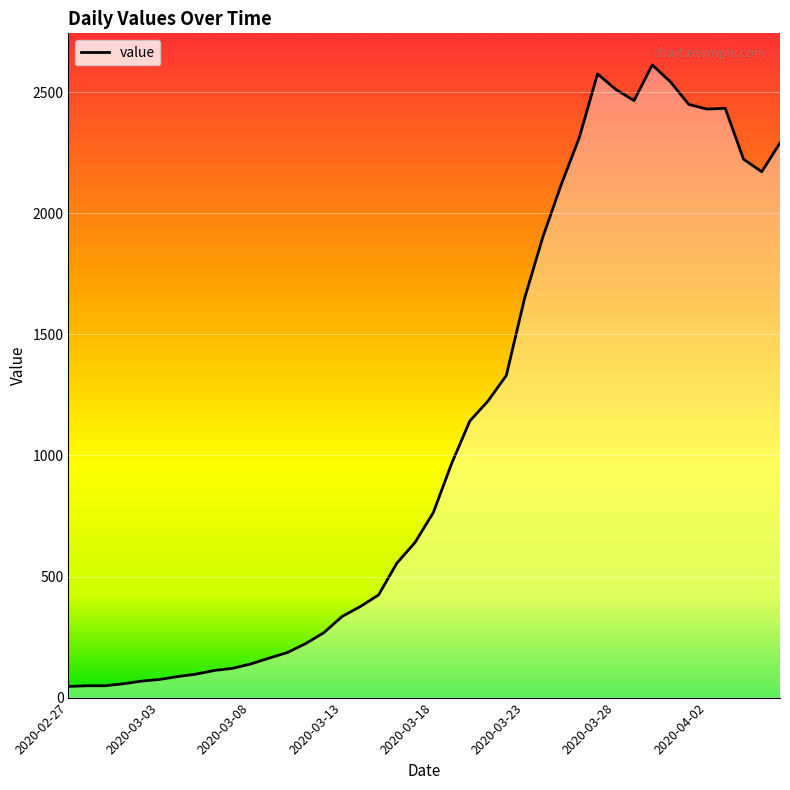

What is the average value?

1104